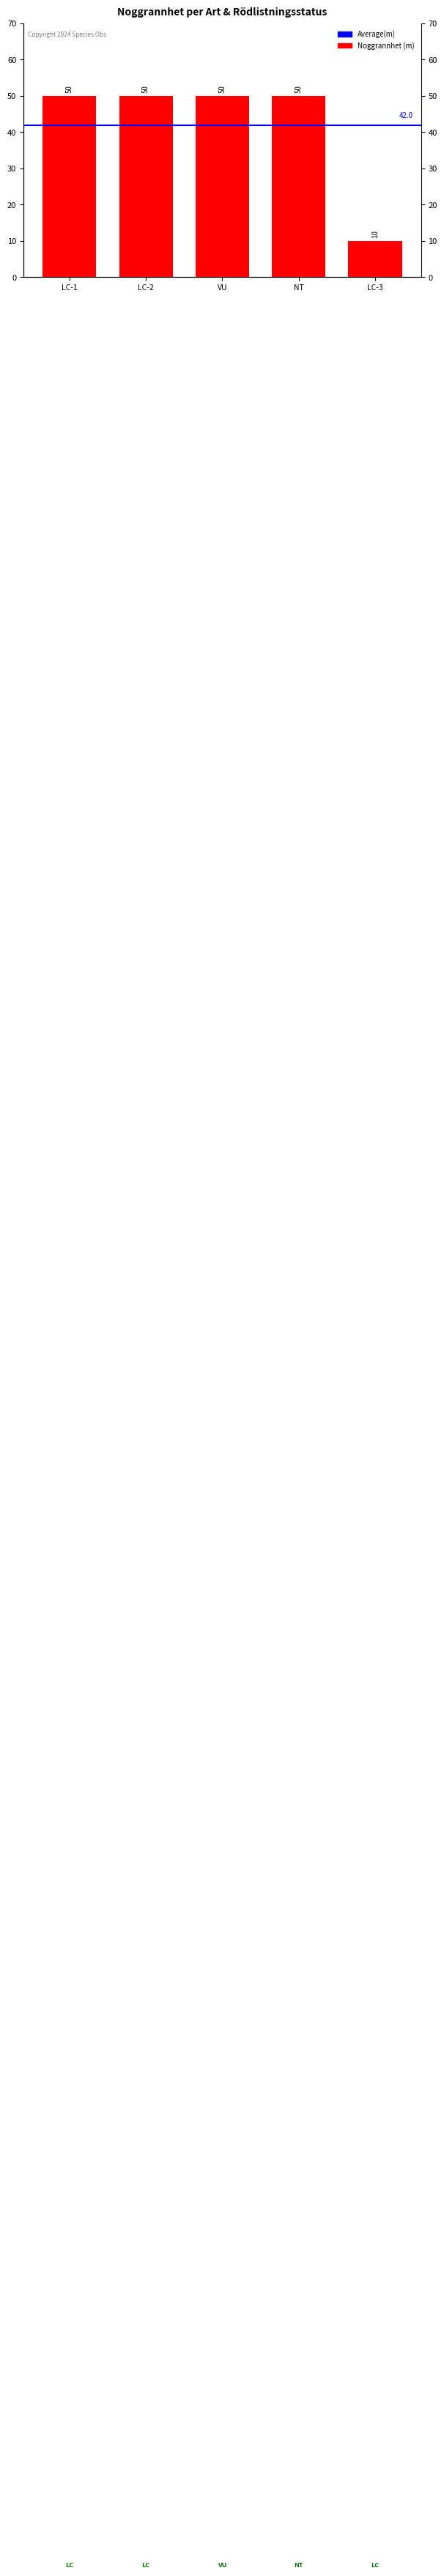

How many data points does each series have?

5